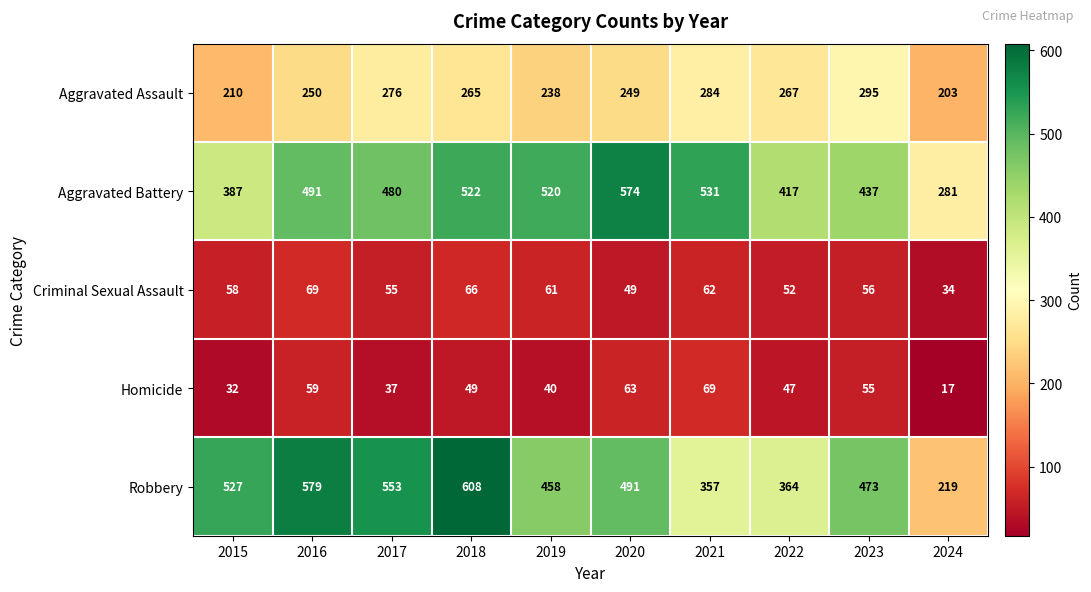

Which series has the largest total across all categories?

Aggravated Battery